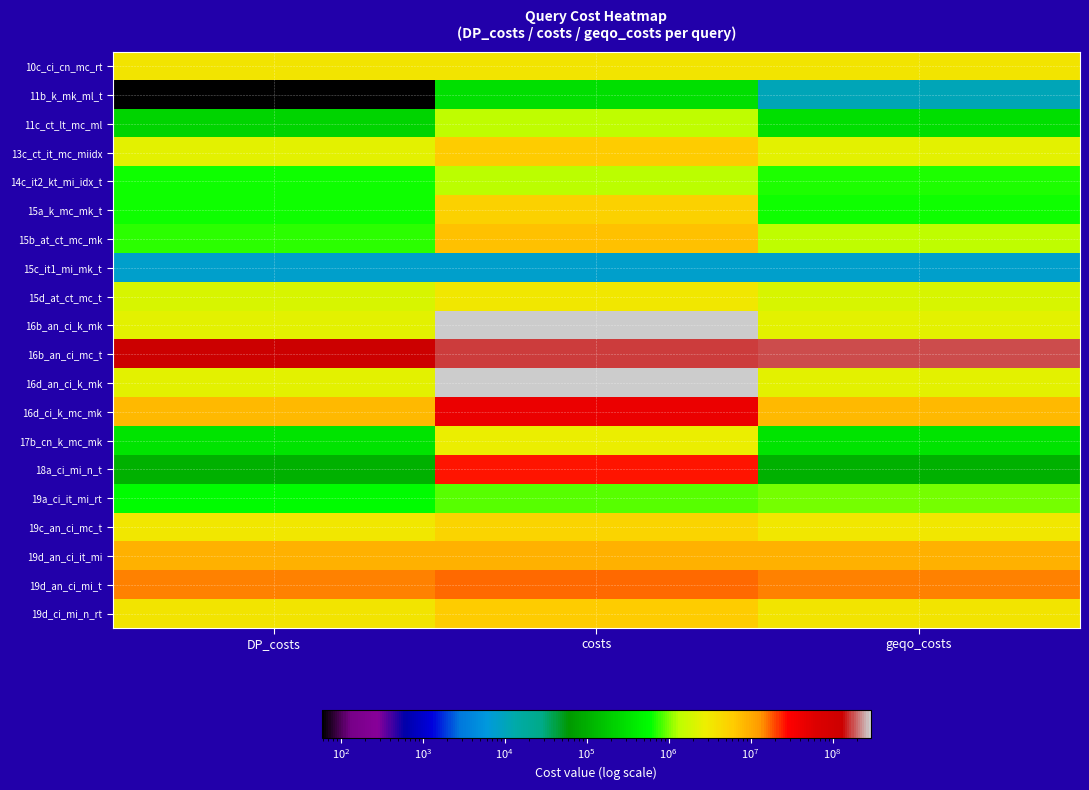

Reading left to right, what are all the values shown in this chart?

10c_ci_cn_mc_rt: DP_costs=3574332	costs=3574332	geqo_costs=3574332
11b_k_mk_ml_t: DP_costs=59	costs=288287	geqo_costs=10564
11c_ct_lt_mc_ml: DP_costs=232121	costs=1390255	geqo_costs=299159
13c_ct_it_mc_miidx: DP_costs=2379030	costs=6012183	geqo_costs=2399030
14c_it2_kt_mi_idx_t: DP_costs=664817	costs=1319137	geqo_costs=701656
15a_k_mc_mk_t: DP_costs=651610	costs=5281564	geqo_costs=651610
15b_at_ct_mc_mk: DP_costs=728877	costs=7295845	geqo_costs=1394859
15c_it1_mi_mk_t: DP_costs=8017	costs=8017	geqo_costs=8018
15d_at_ct_mc_t: DP_costs=1992014	costs=3359167	geqo_costs=1992014
16b_an_ci_k_mk: DP_costs=2375119	costs=291663348	geqo_costs=2375119
16b_an_ci_mc_t: DP_costs=126266482	costs=159901697	geqo_costs=170123230
16d_an_ci_k_mk: DP_costs=2375119	costs=291663348	geqo_costs=2375119
16d_ci_k_mc_mk: DP_costs=7987318	costs=42809116	geqo_costs=7987318
17b_cn_k_mc_mk: DP_costs=338944	costs=2799521	geqo_costs=338944
18a_ci_mi_n_t: DP_costs=109334	costs=25974297	geqo_costs=109334
19a_ci_it_mi_rt: DP_costs=570439	costs=874341	geqo_costs=1007692
19c_an_ci_mc_t: DP_costs=3378497	costs=4953697	geqo_costs=3378497
19d_an_ci_it_mi: DP_costs=8943569	costs=8943569	geqo_costs=8943569
19d_an_ci_mi_t: DP_costs=15156391	costs=16462483	geqo_costs=15156391
19d_ci_mi_n_rt: DP_costs=3452796	costs=6079400	geqo_costs=3452872